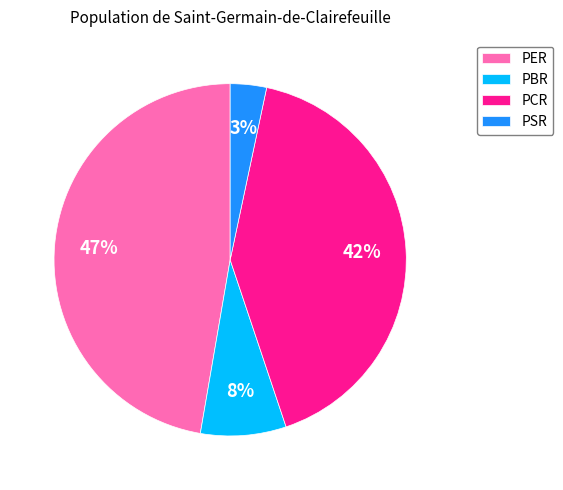

What is the smallest slice in the pie chart?

PSR